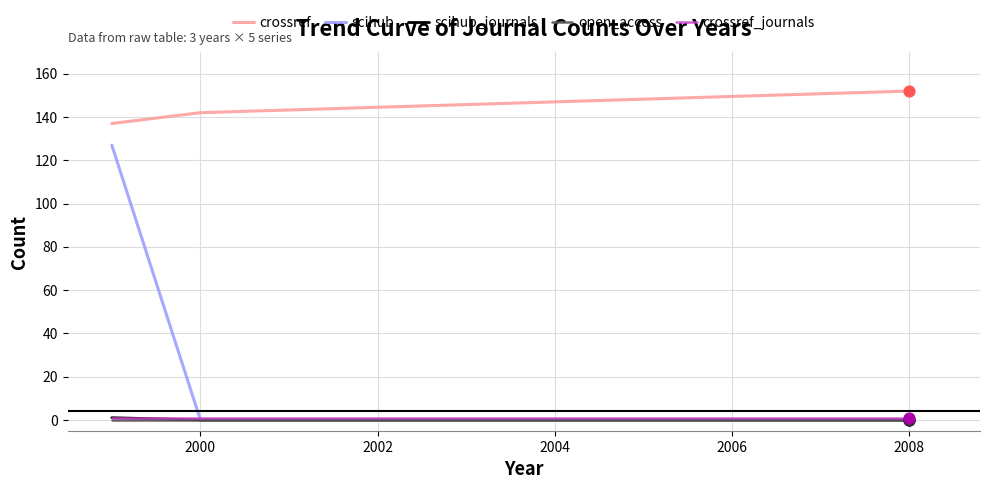

Which series has the largest total across all categories?

crossref